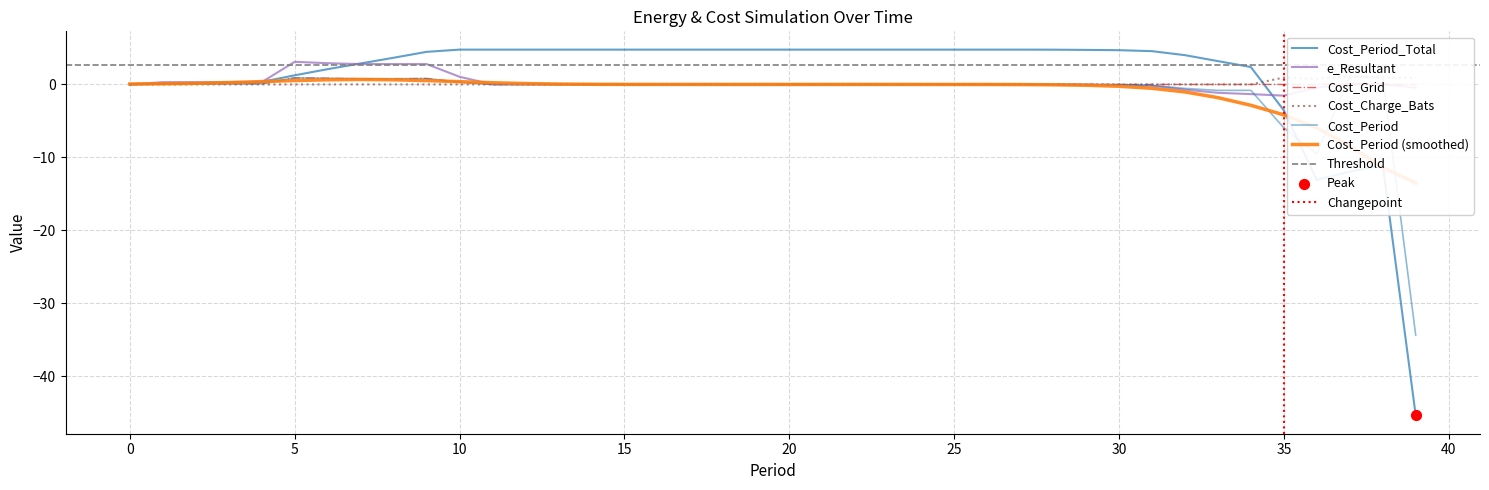

Is the value of Cost_Charge_Bats at 35 greater than the value of e_Resultant at 4?

Yes